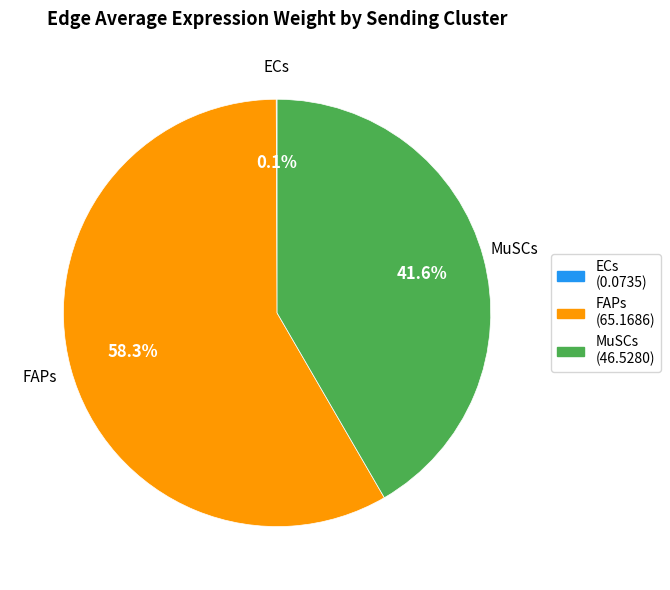

Does FAPs account for over 50% of the chart?

Yes